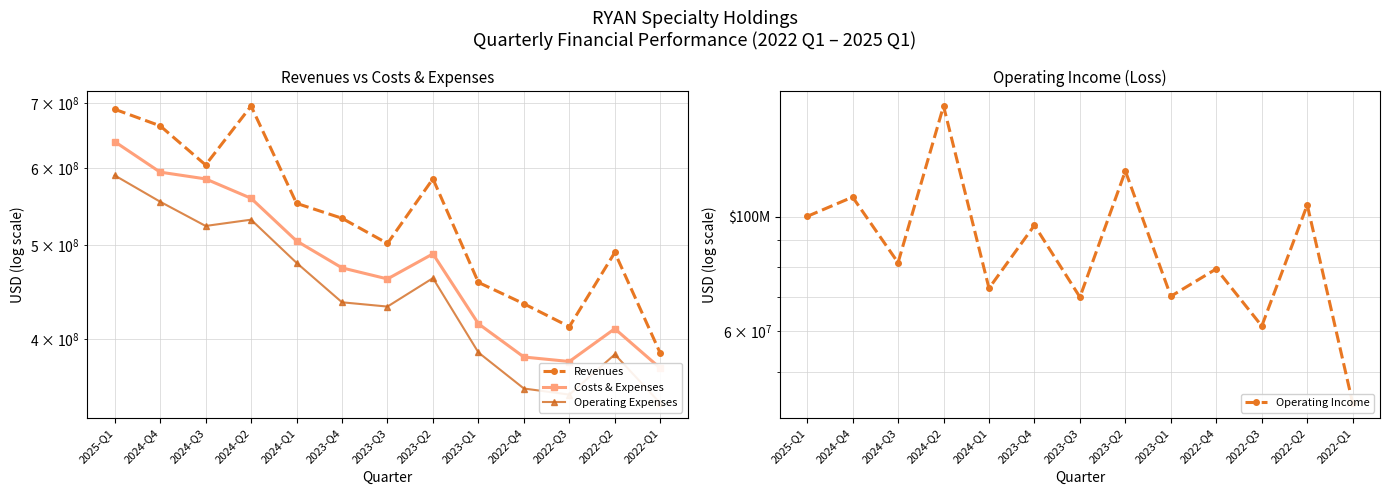

Which series changed the most between 2022-Q3 and 2022-Q1?

Revenues